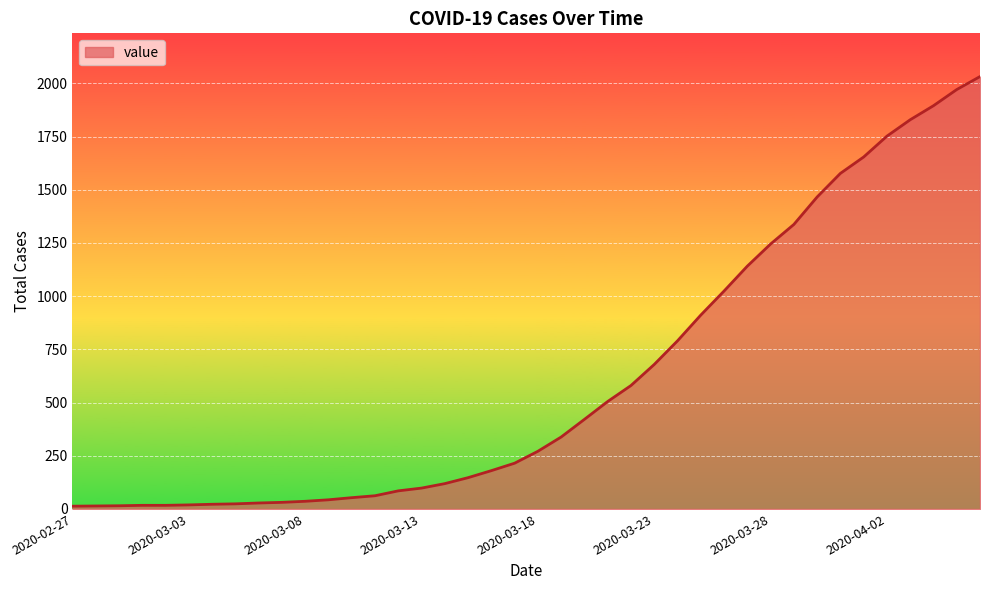

What is the greatest value displayed?

2032